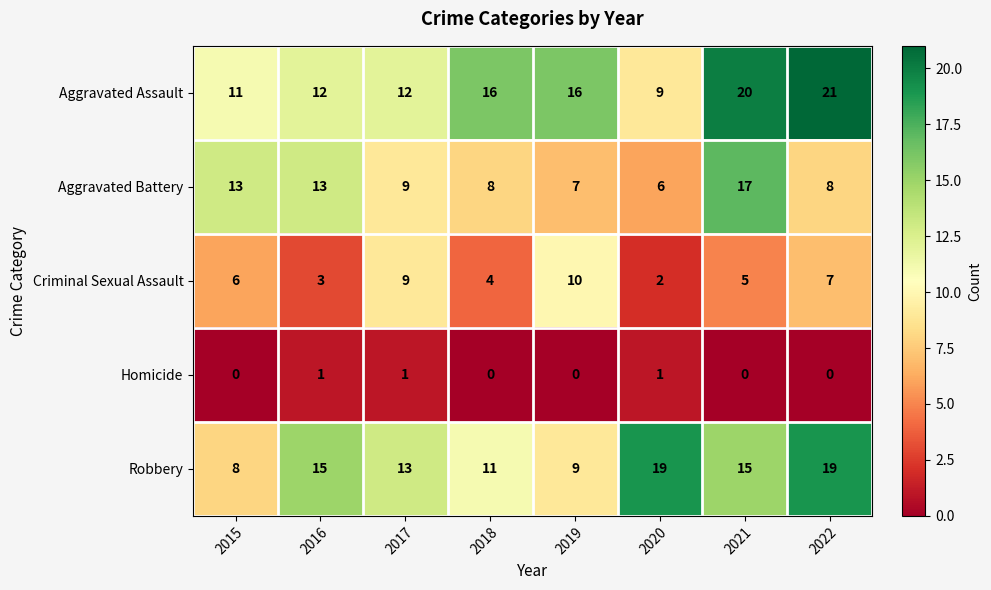

Which series has the widest spread of values?

Aggravated Assault